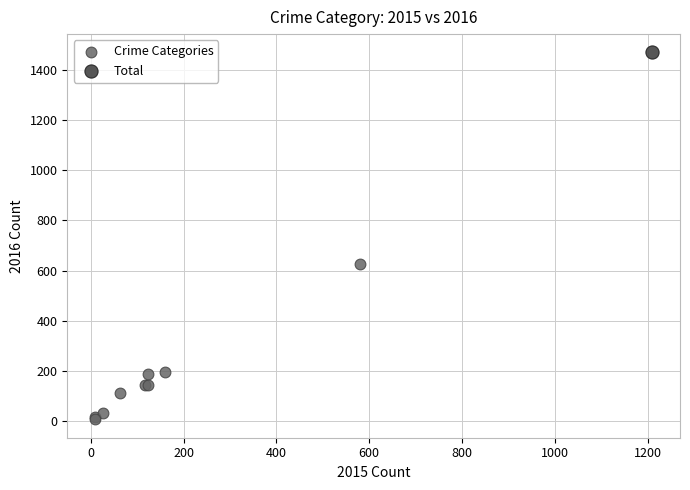

What are all the series names shown in the legend?

Crime Categories, Total